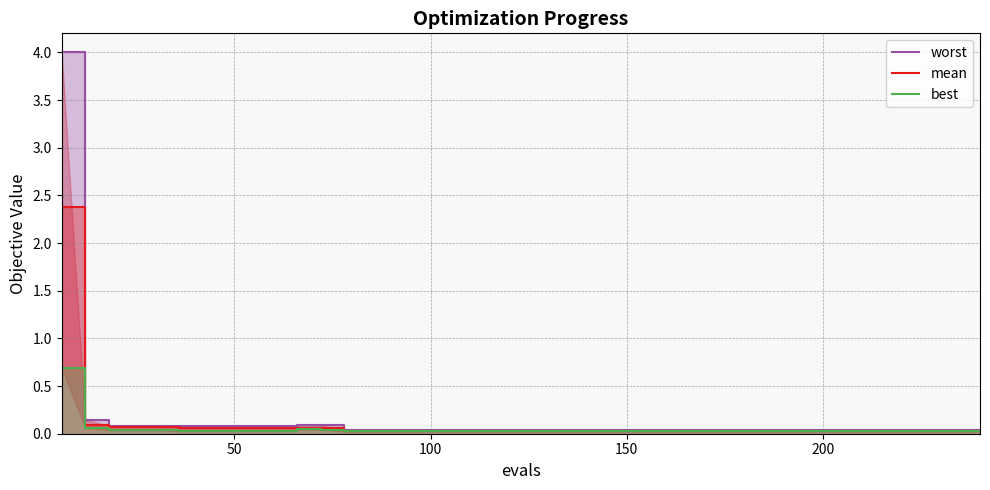

Rank the series by their average value, from lowest to highest.

best, mean, worst